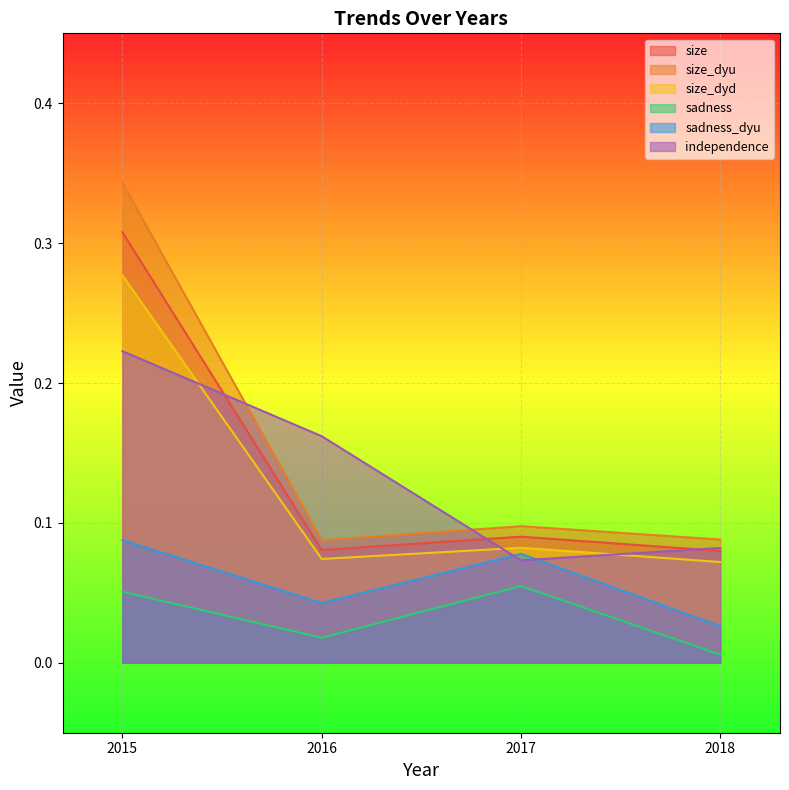

What is the total value across all series at 2016?

0.5